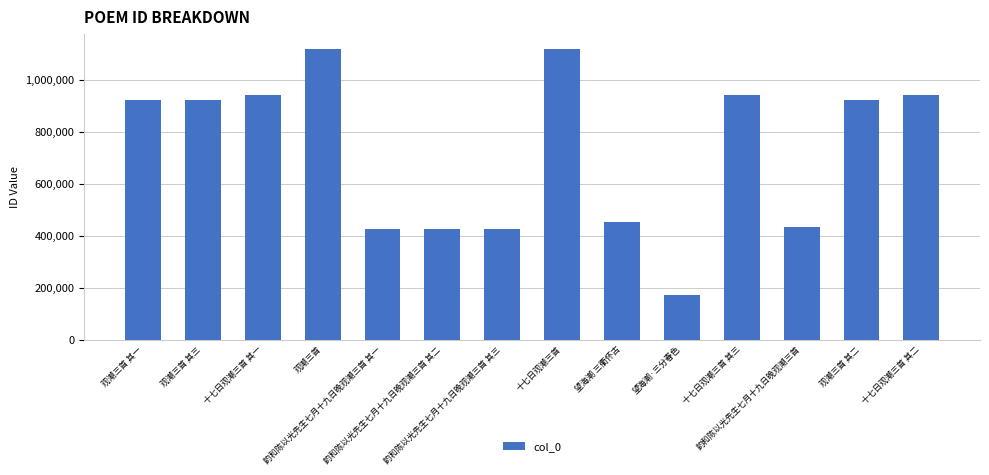

What is the difference between the maximum and minimum values?

946729